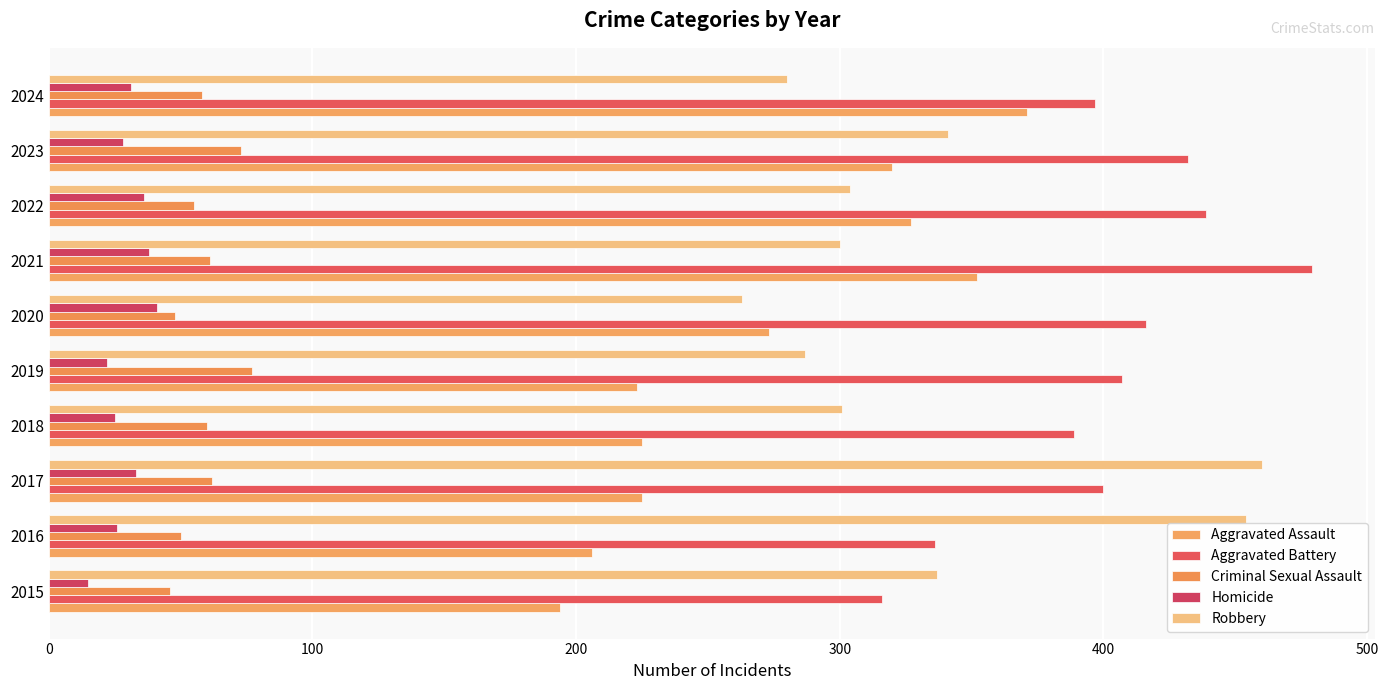

Count the number of categories in the chart.

10